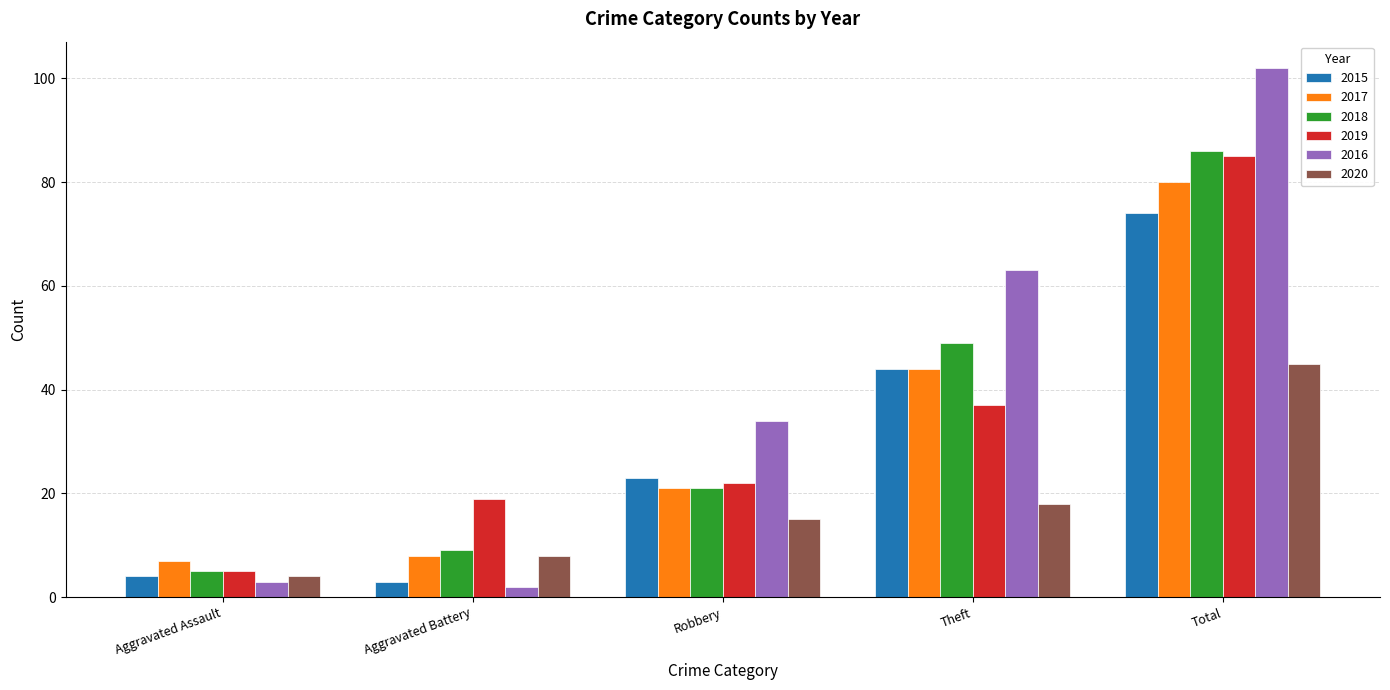

Is the value of 2018 at Total greater than the value of 2020 at Total?

Yes